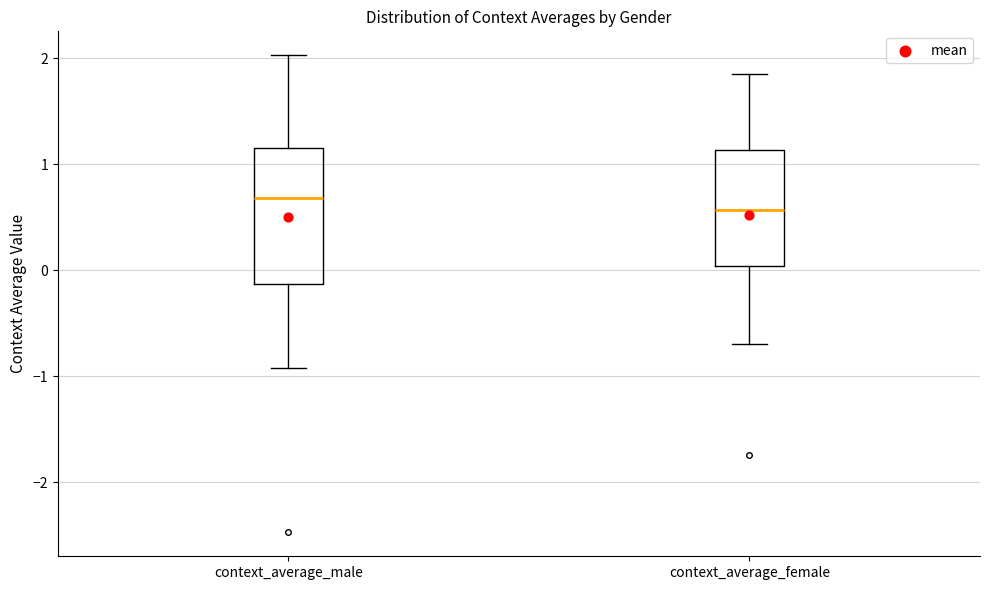

Which box is the tallest, from its lower edge to its upper edge?

context_average_male